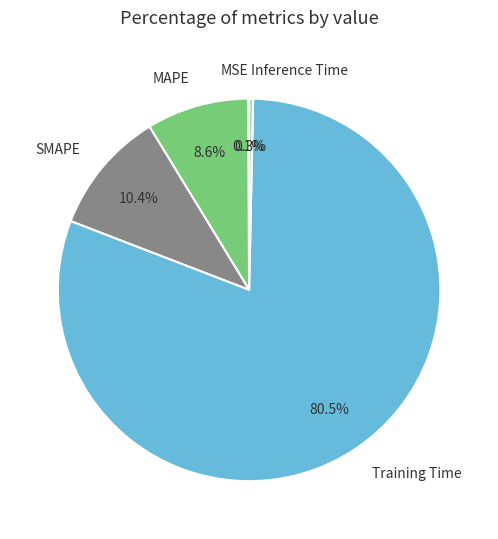

Between SMAPE and Training Time, which is larger?

Training Time